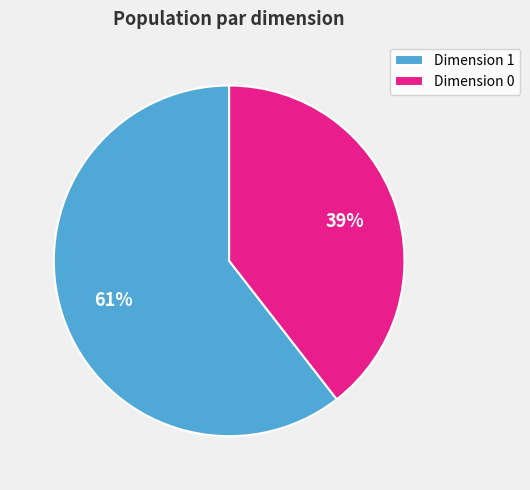

Rank the categories by value from lowest to highest.

Dimension 0, Dimension 1